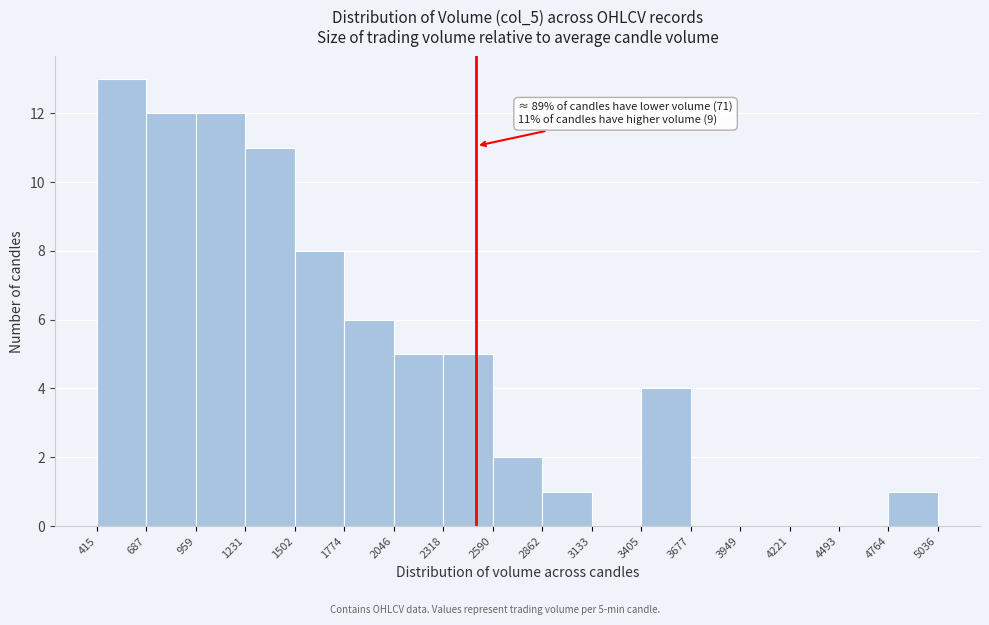

Over which range of the x-axis is the bar tallest?

415 to 687